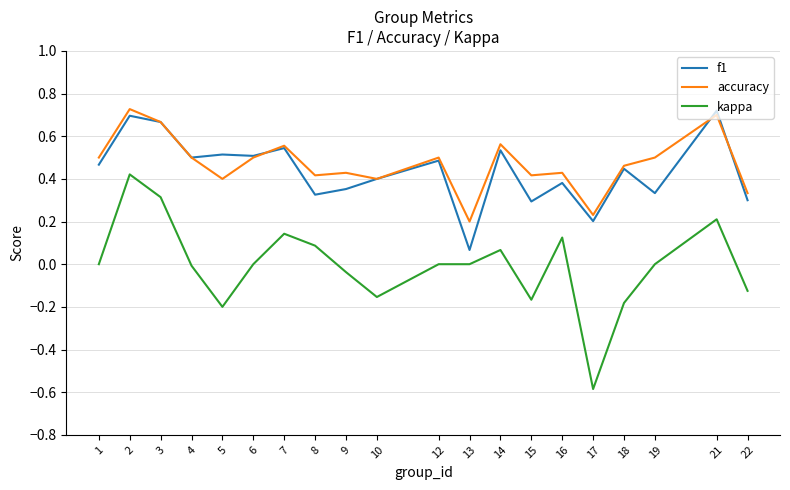

Between 7 and 10, which series saw the biggest shift?

kappa